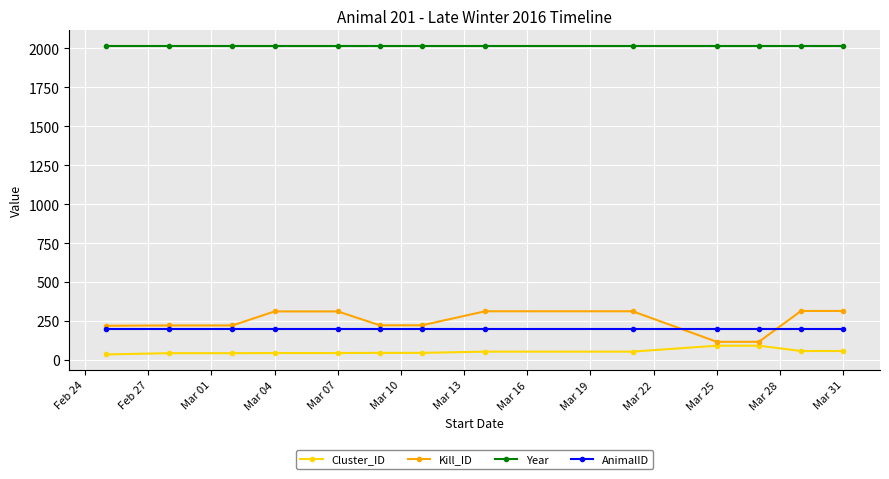

What is the value of the Cluster_ID point at the 7th from the left?

45